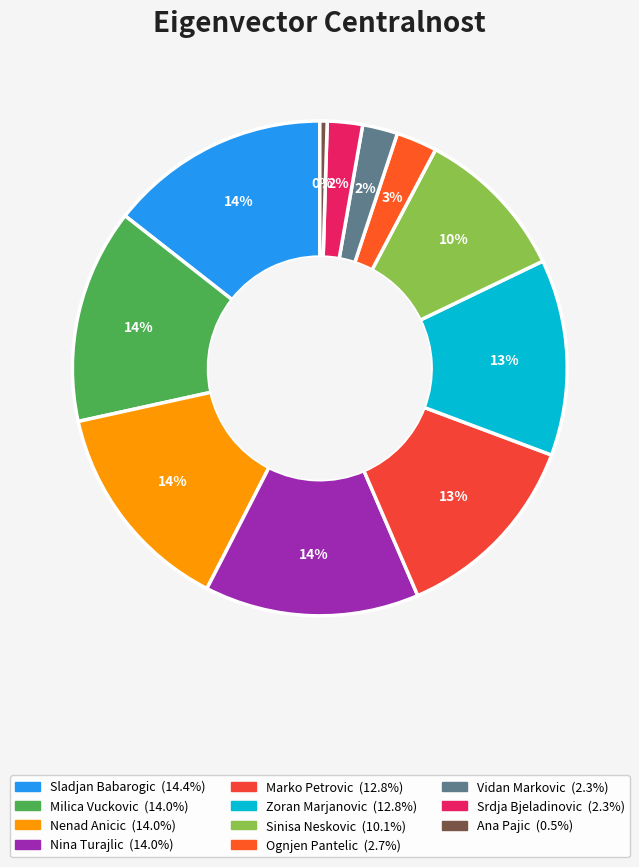

Which has a higher value, Milica Vuckovic or Srdja Bjeladinovic?

Milica Vuckovic